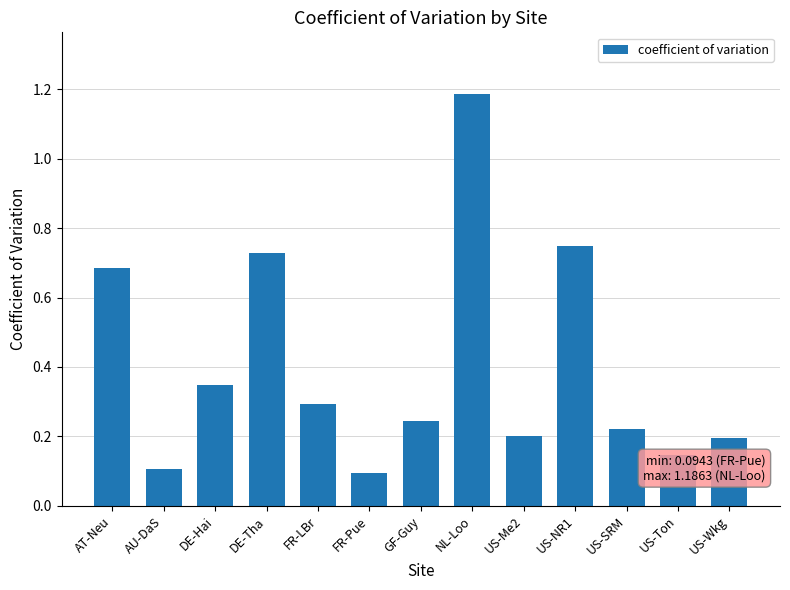

Which category has the lowest value across all series?

FR-Pue